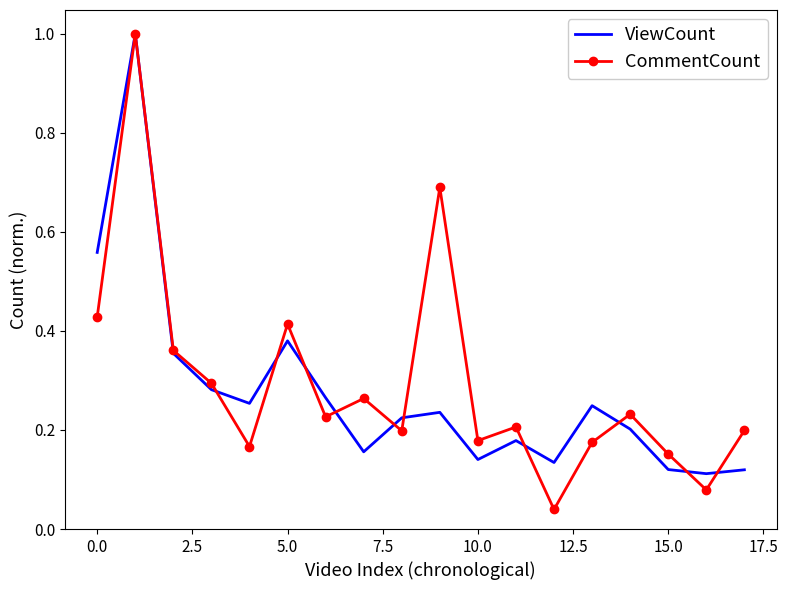

What is the maximum value shown in the chart?

1.0